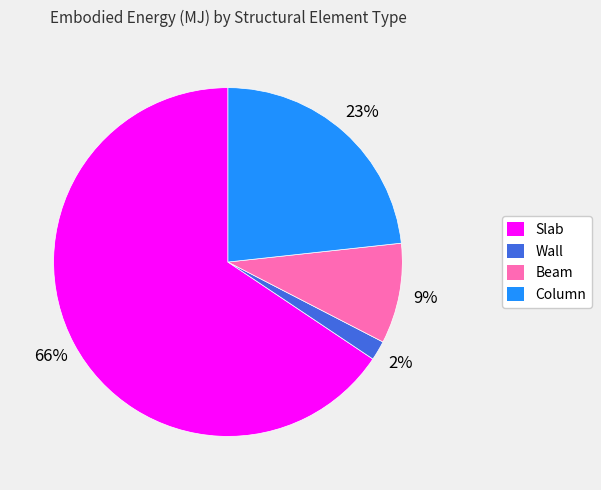

Count the number of slices in the pie.

4